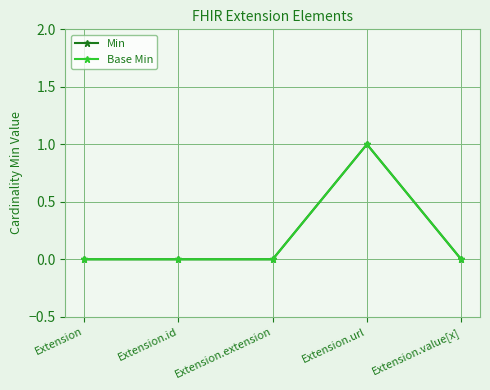

Does the chart have visible grid lines?

Yes